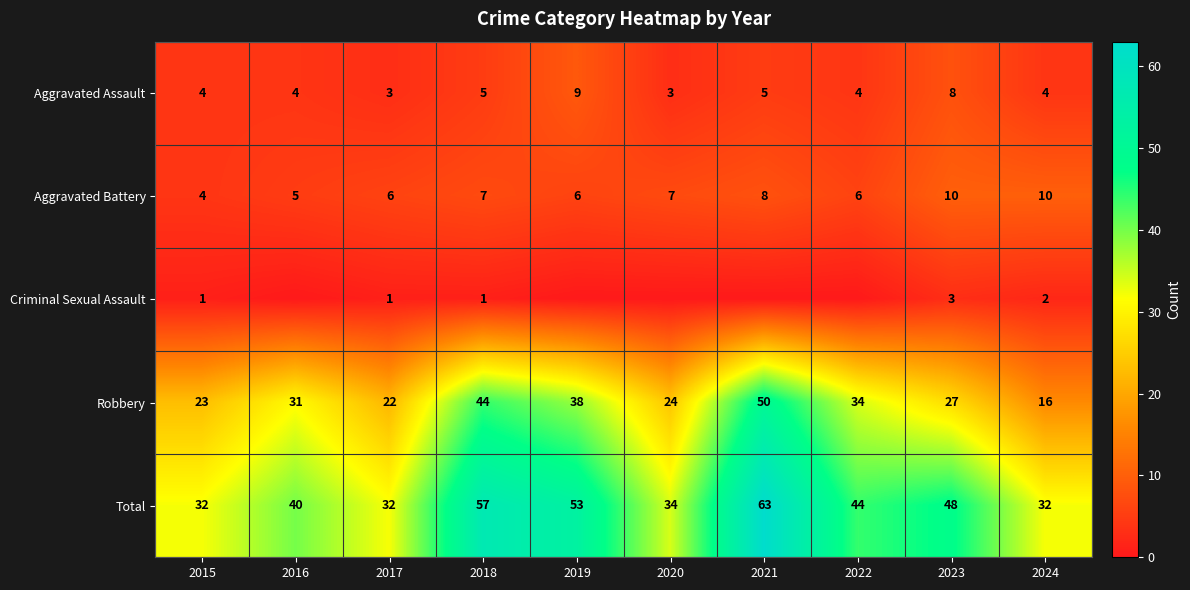

What is the total value across all series at 2024?

64